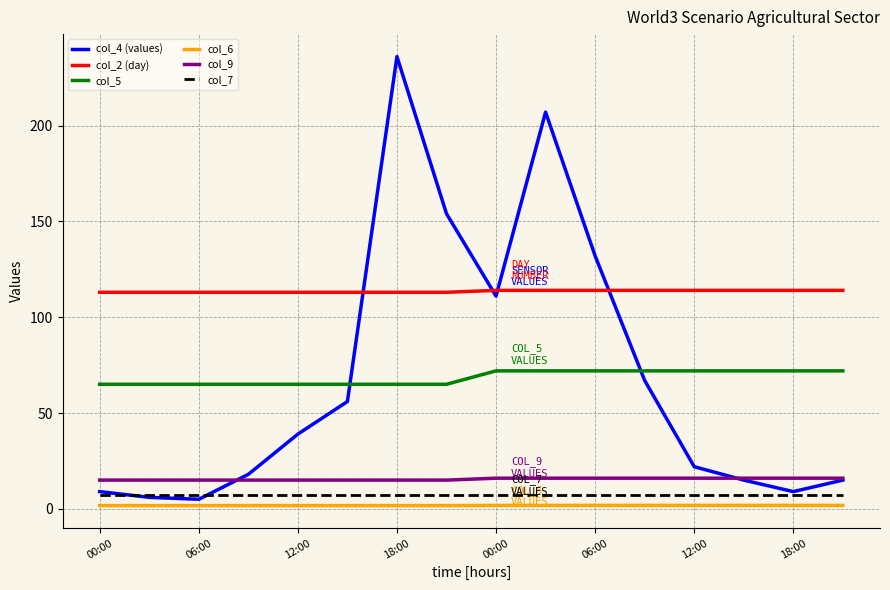

Which series has the largest total across all categories?

col_2 (day)